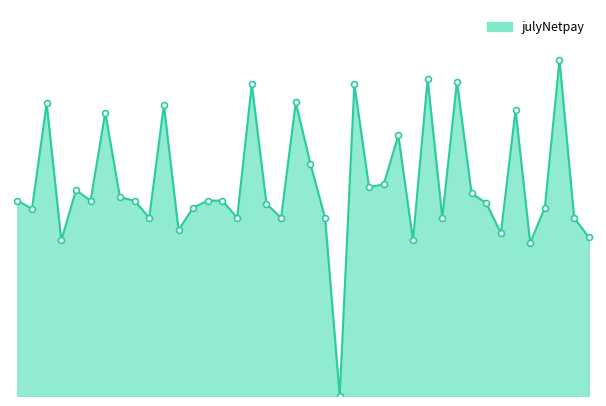

Is this an area chart (filled region under the line)?

Yes